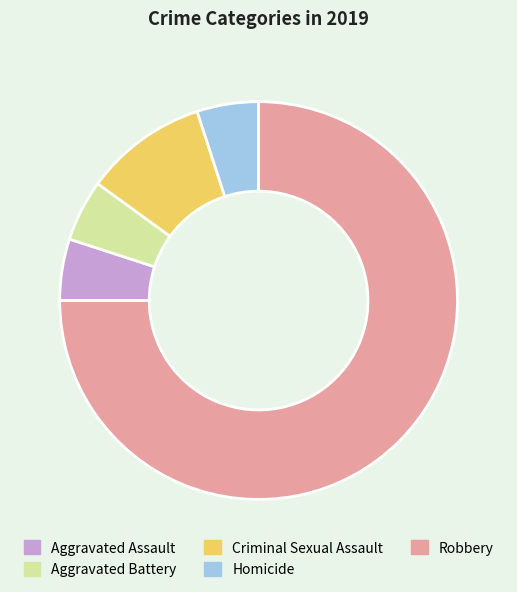

What is the largest slice in the pie chart?

Robbery